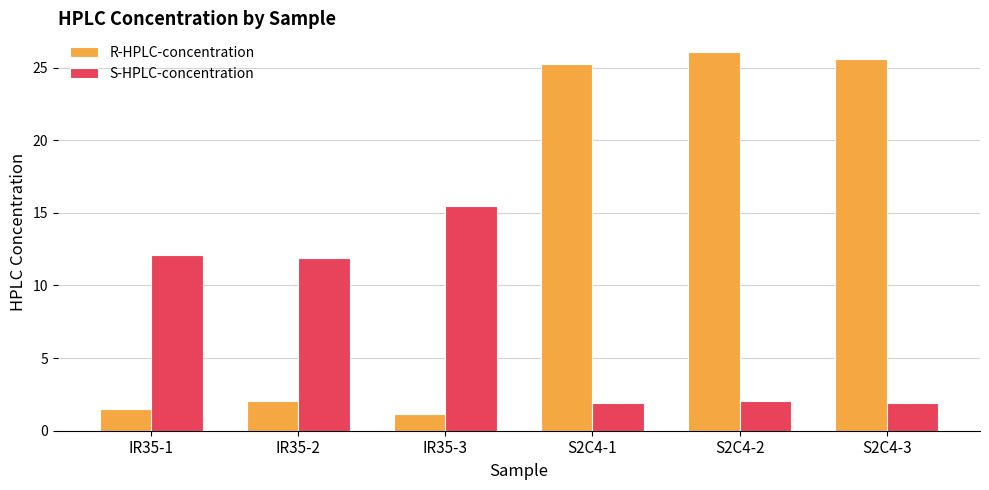

What is the value of the S-HPLC-concentration bar at the 2nd from the left?

11.9